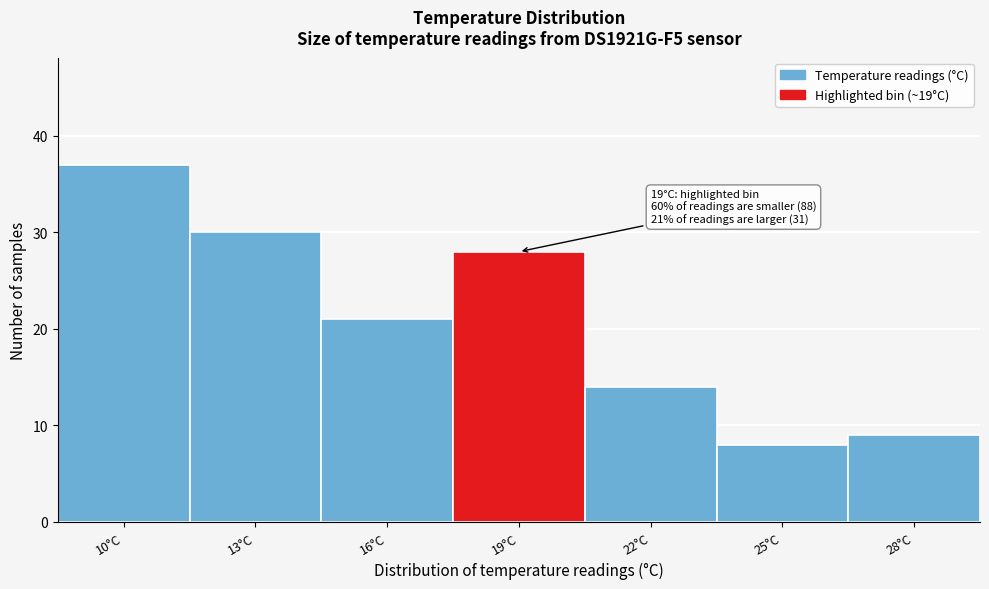

Reading left to right, list all the values displayed in this chart.

10°C=37	13°C=30	16°C=21	19°C=28	22°C=14	25°C=8	28°C=9